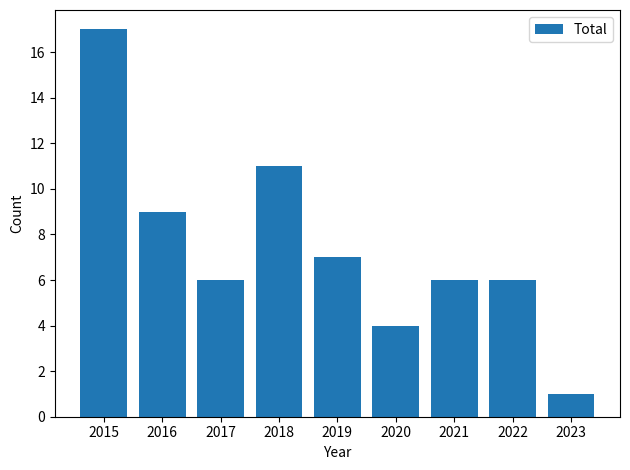

Is it true that the value at 2022 is 6?

True